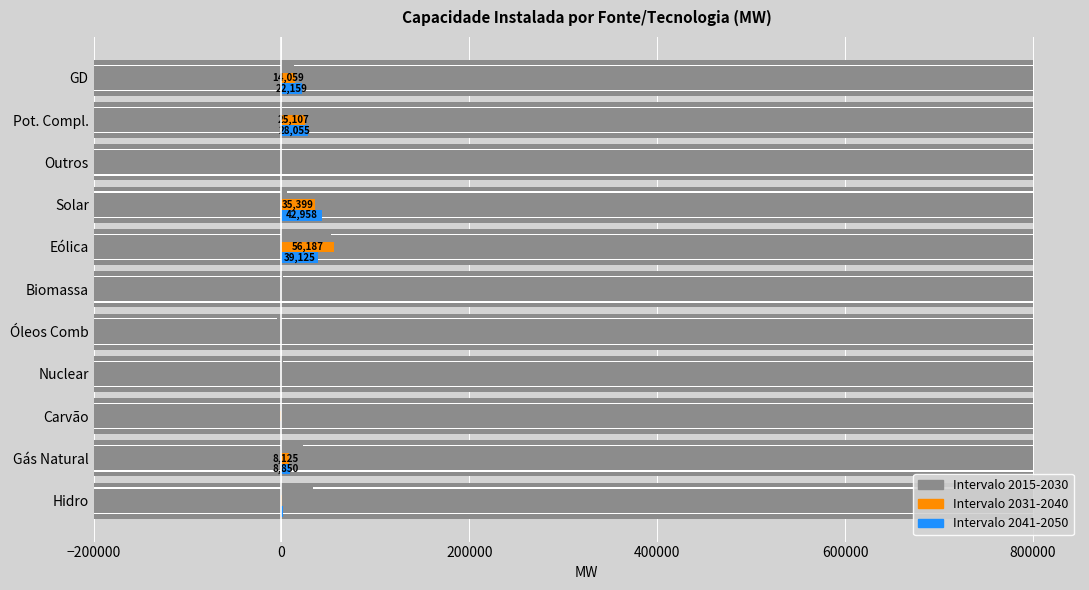

Count the number of categories in the chart.

11